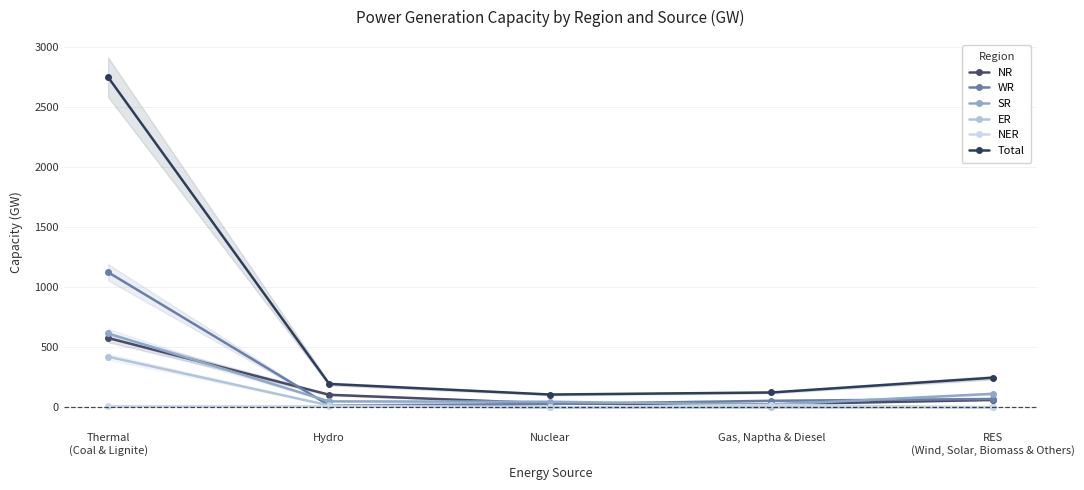

What is the spread (max minus min) of values at Nuclear?

107